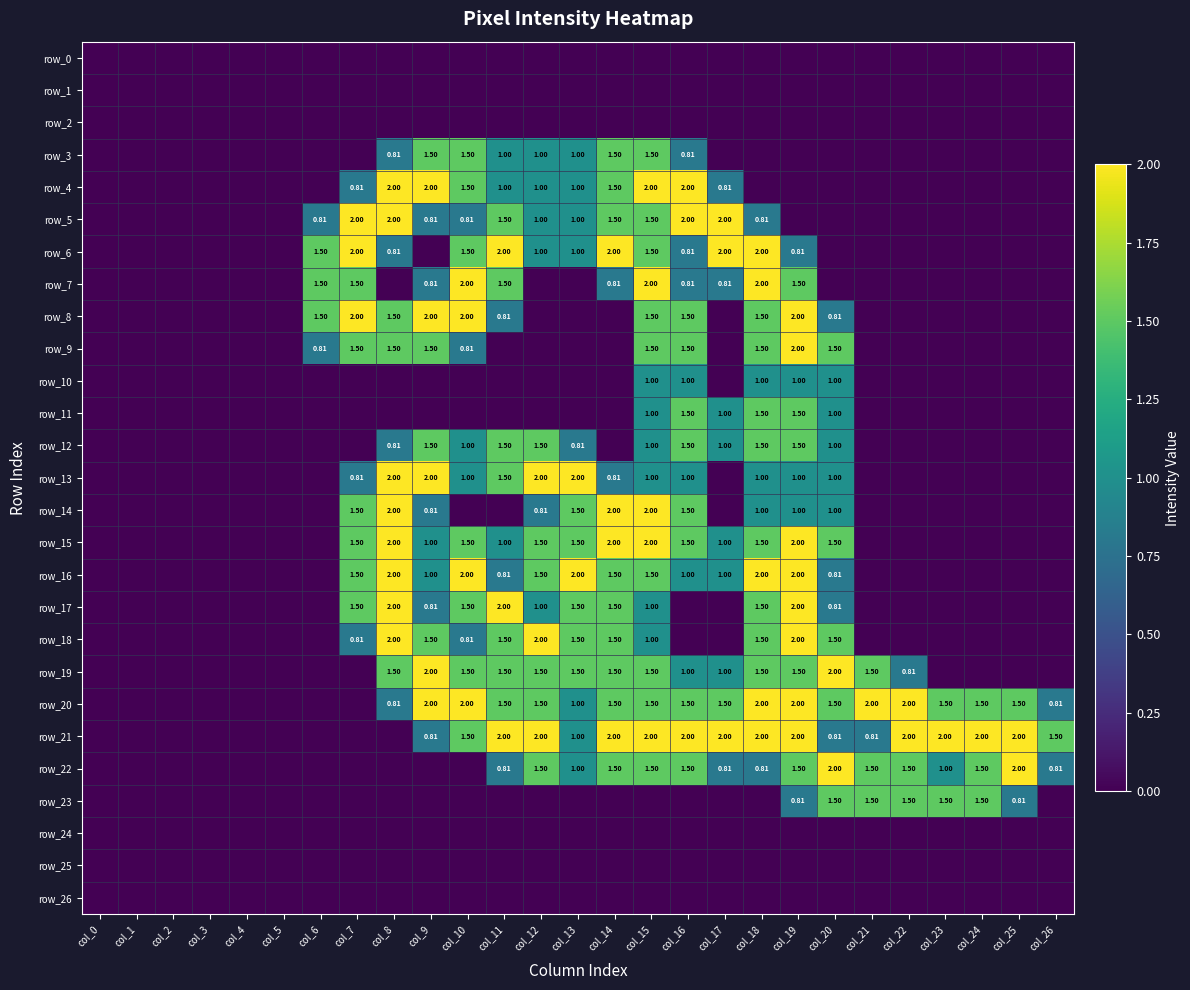

True or false: row_1 has a value of 0.0 at col_7.

True